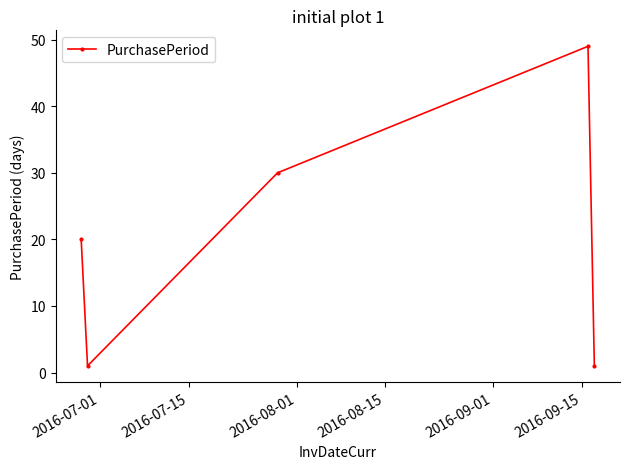

Reading left to right, extract all data points from this chart.

20	1	30	49	1